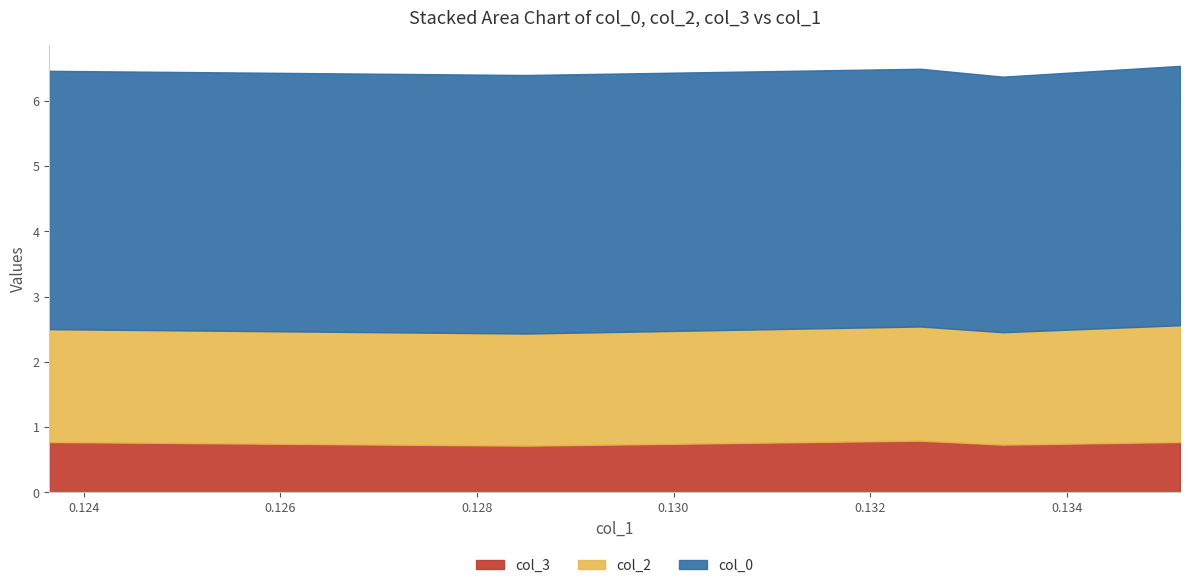

At which category does col_3 reach its first local peak?

0.132512